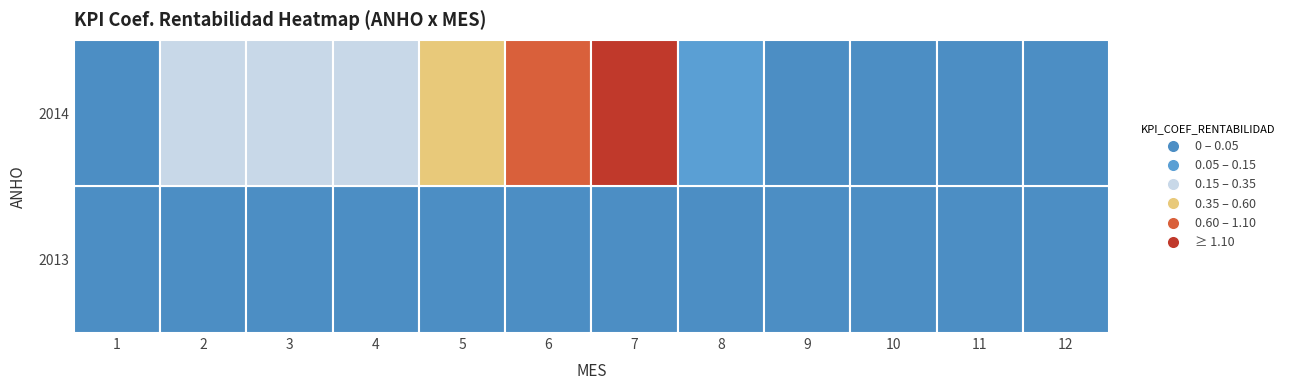

The value at 4 is 0.3. True or false?

True